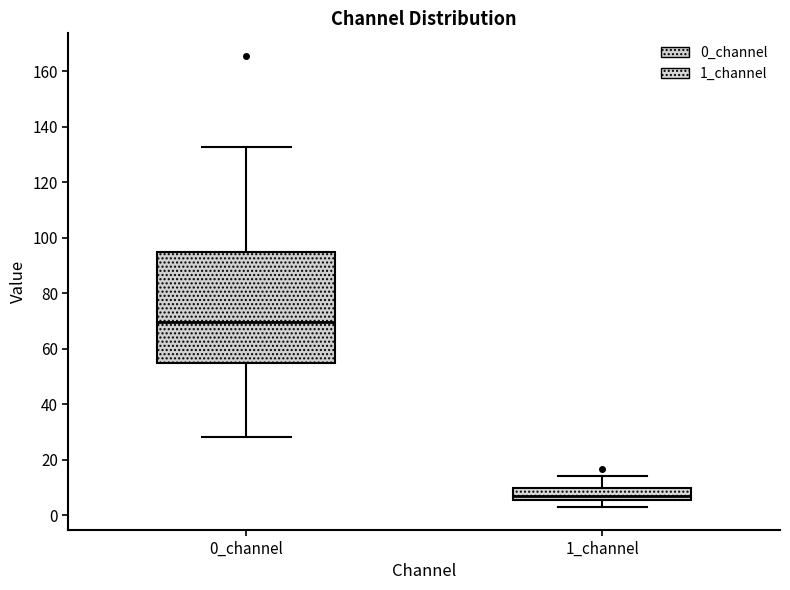

Reading left to right, read every box against the y-axis: the position of its median line, the range the box covers, and the ends of its whiskers. The values are not printed on the chart, so give them approximately, as read against the axis.

0_channel: median 70, box 56 to 94, whiskers 28 to 132
1_channel: median 6 (just above the box's lower edge), box 6 to 10, whiskers 2 to 14